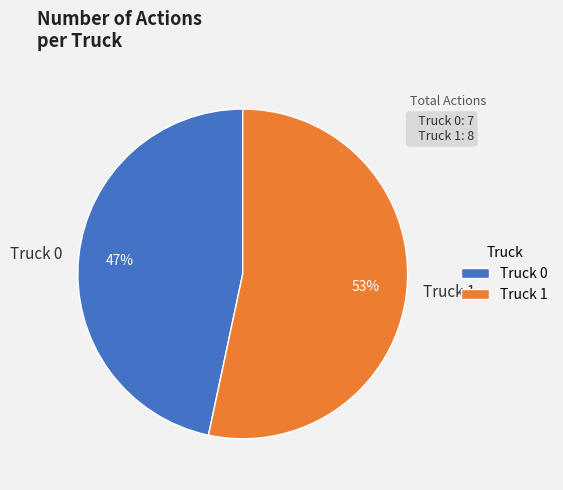

Rank the categories by value from lowest to highest.

Truck 0, Truck 1